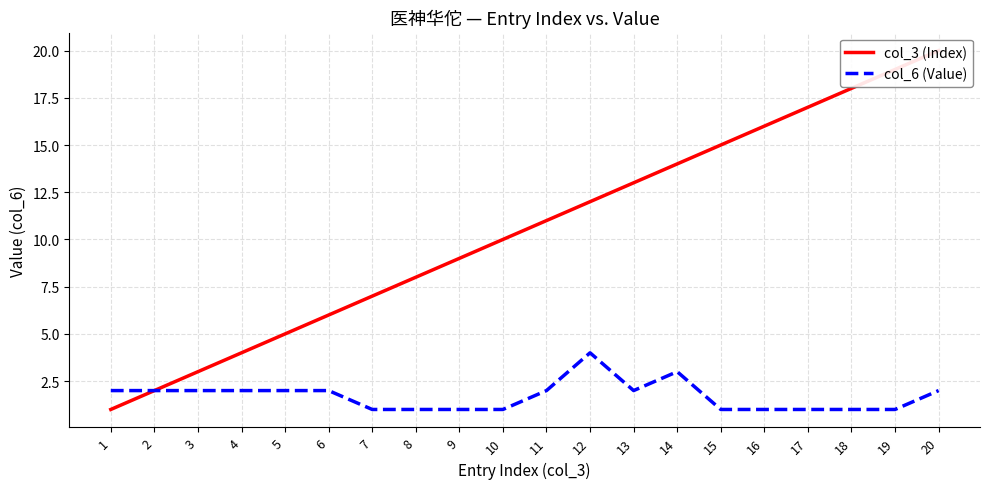

Read the col_3 (Index) value at 7, to the nearest 10.

10